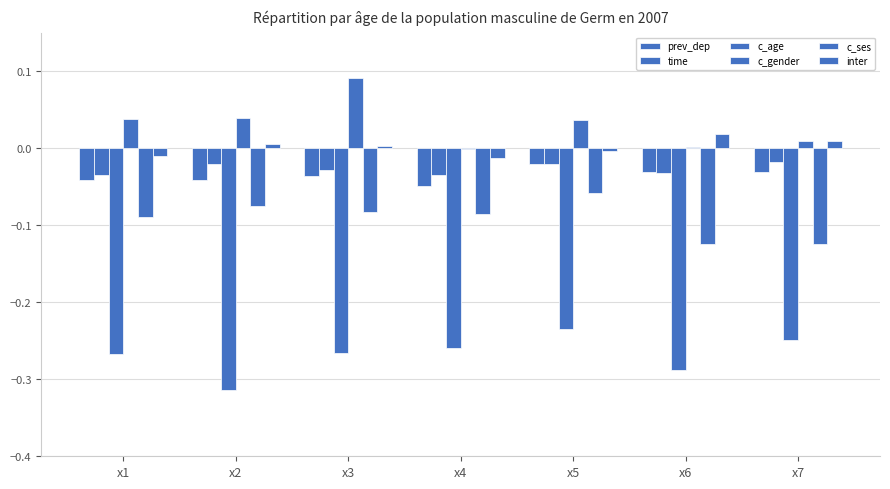

What is the sum of the c_ses values at x3 and x5?

-0.1